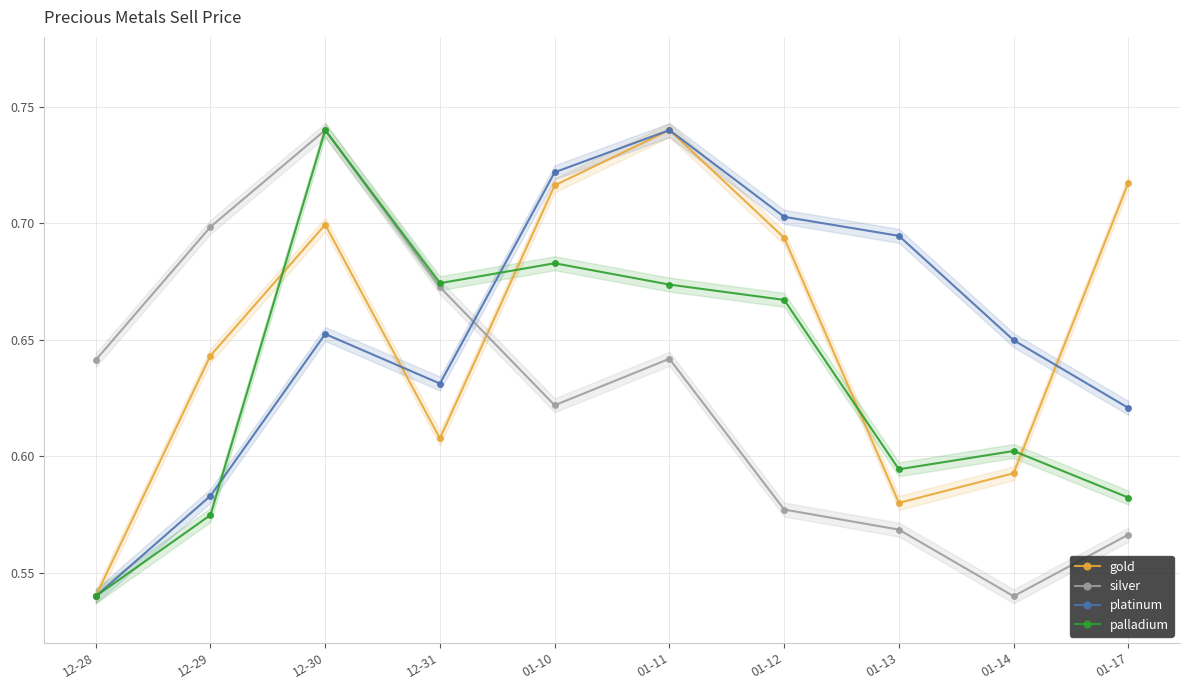

What is the difference between the maximum and minimum values in the gold series?

0.2